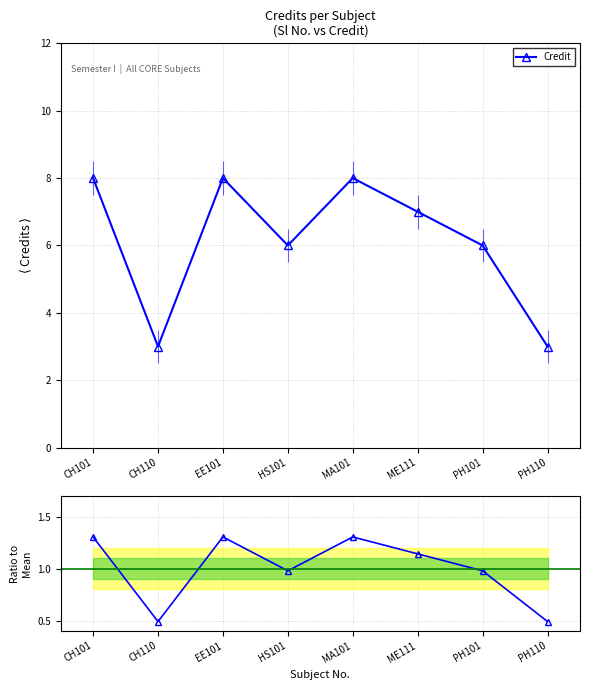

True or false: Ratio to Mean has a value of 1.7 at HS101.

False